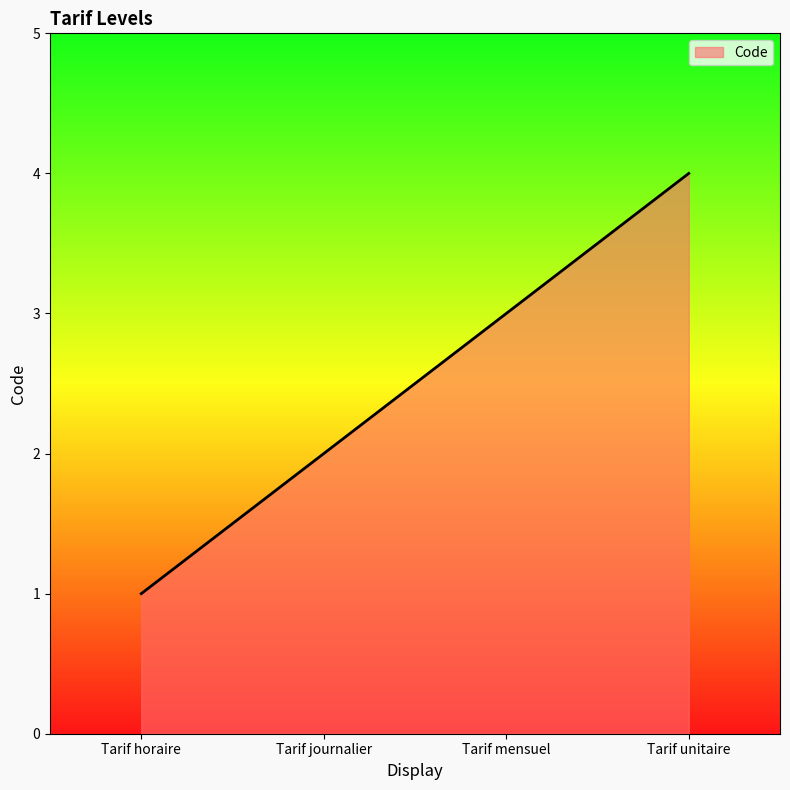

Rank the categories by value from lowest to highest.

Tarif horaire, Tarif journalier, Tarif mensuel, Tarif unitaire